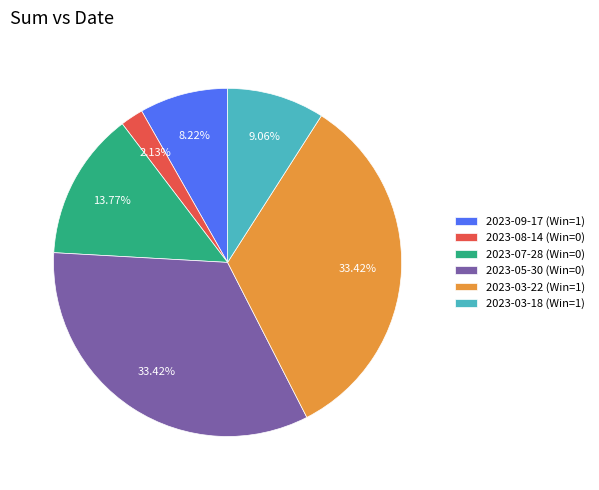

True or false: 2023-05-30 (Win=0) accounts for 33% of the total.

True